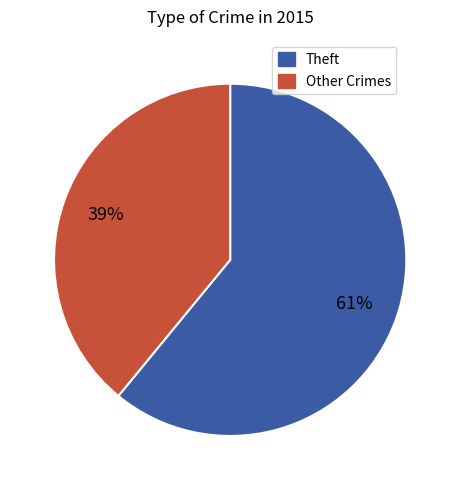

To the nearest percent, what is the average slice percentage?

50%